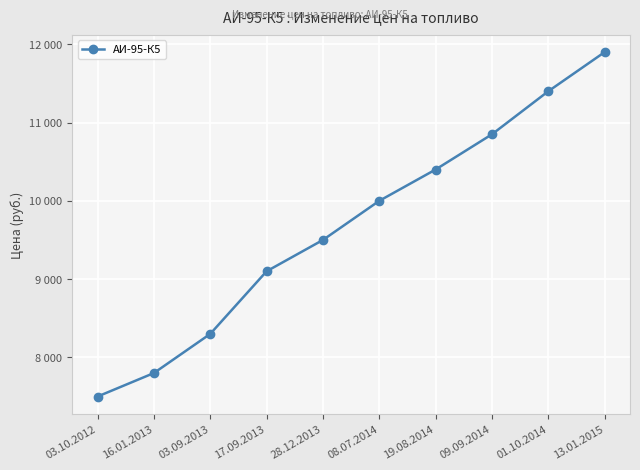

Which has a higher value, 08.07.2014 or 03.10.2012?

08.07.2014